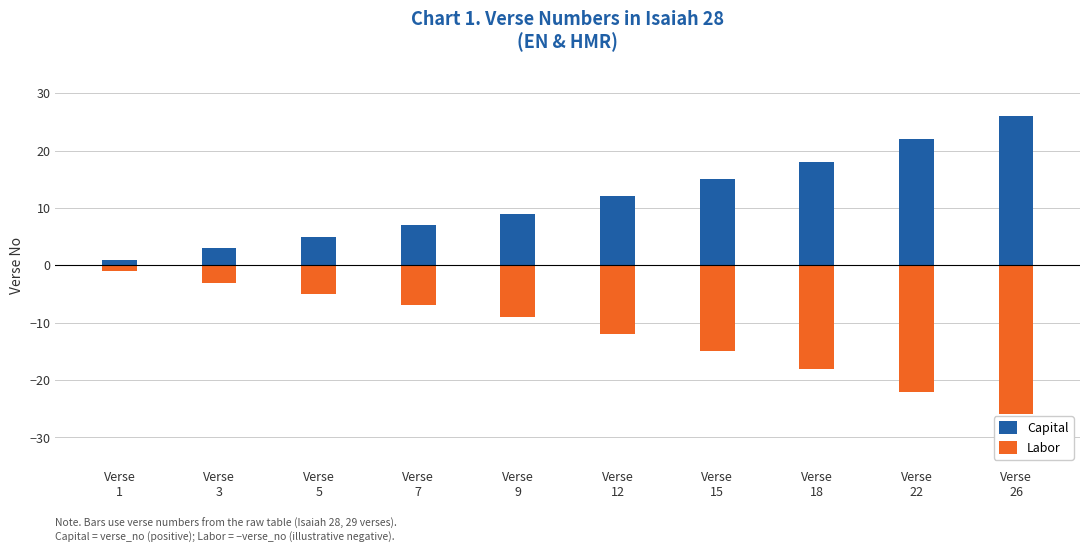

What is the sum of the Capital values at Verse
1 and Verse
18?

19